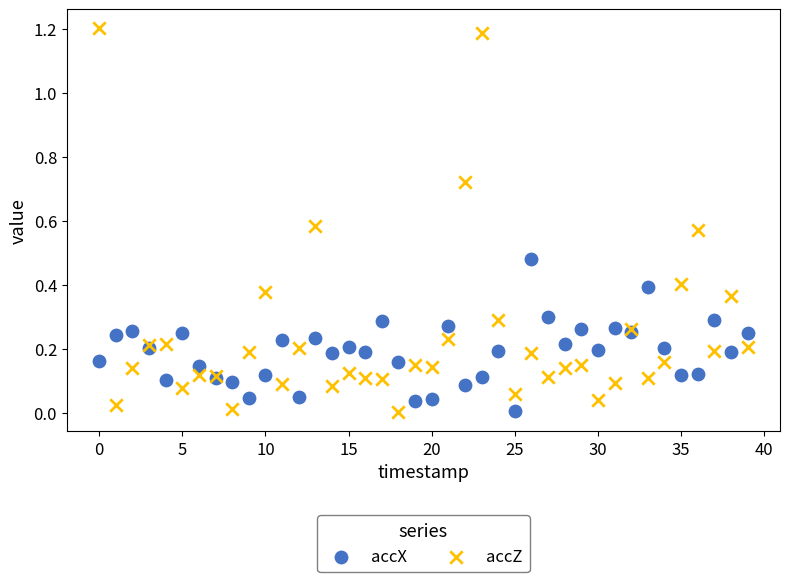

Which series reaches the maximum Y coordinate?

accZ